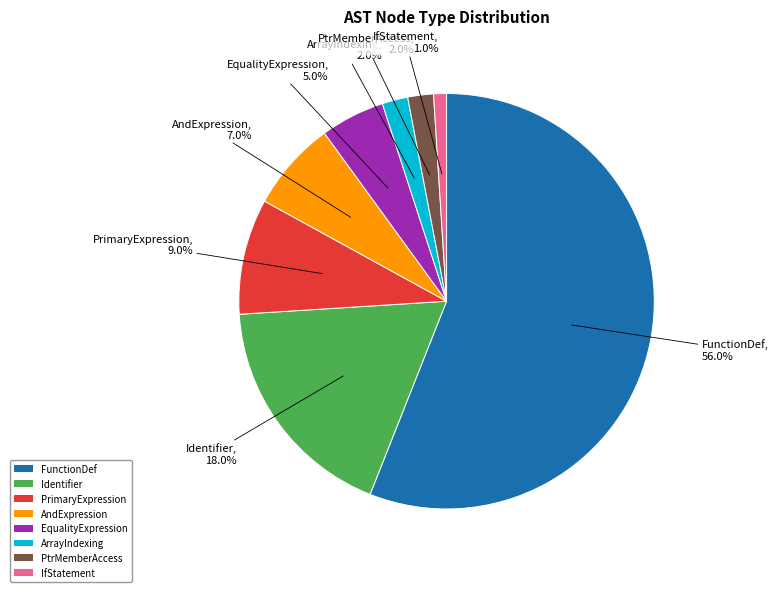

Is FunctionDef the majority of the pie?

Yes